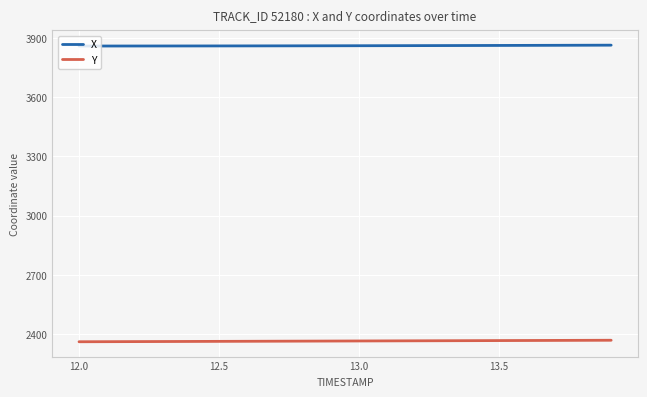

True or false: X and Y cross at least once.

False